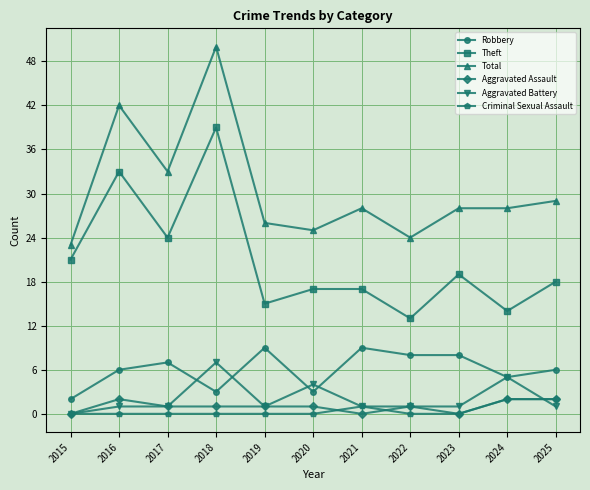

Reading left to right, extract all data points from this chart.

Robbery: 2015=2	2016=6	2017=7	2018=3	2019=9	2020=3	2021=9	2022=8	2023=8	2024=5	2025=6
Theft: 2015=21	2016=33	2017=24	2018=39	2019=15	2020=17	2021=17	2022=13	2023=19	2024=14	2025=18
Total: 2015=23	2016=42	2017=33	2018=50	2019=26	2020=25	2021=28	2022=24	2023=28	2024=28	2025=29
Aggravated Assault: 2015=0	2016=2	2017=1	2018=1	2019=1	2020=1	2021=0	2022=1	2023=0	2024=2	2025=2
Aggravated Battery: 2015=0	2016=1	2017=1	2018=7	2019=1	2020=4	2021=1	2022=1	2023=1	2024=5	2025=1
Criminal Sexual Assault: 2015=0	2016=0	2017=0	2018=0	2019=0	2020=0	2021=1	2022=0	2023=0	2024=2	2025=2